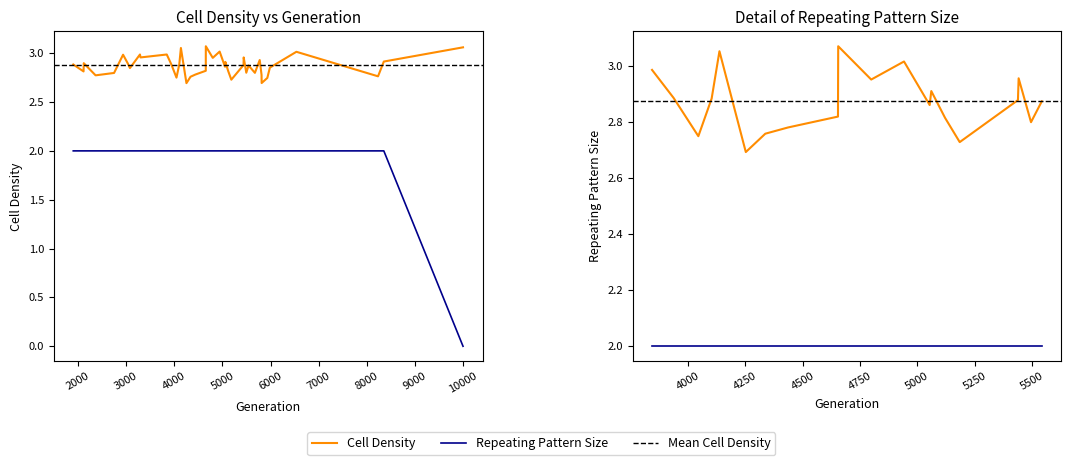

Is it true that Repeating Pattern Size equals 3.1 at 11?

False